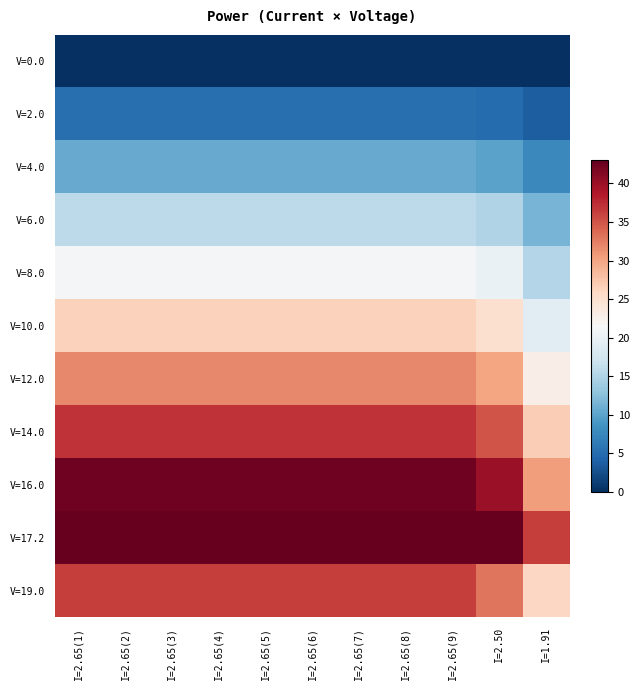

Reading left to right, what are all the values shown in this chart?

V=0.0: I=2.65(1)=0.0	I=2.65(2)=0.0	I=2.65(3)=0.0	I=2.65(4)=0.0	I=2.65(5)=0.0	I=2.65(6)=0.0	I=2.65(7)=0.0	I=2.65(8)=0.0	I=2.65(9)=0.0	I=2.50=0.0	I=1.91=0.0
V=2.0: I=2.65(1)=5.3	I=2.65(2)=5.3	I=2.65(3)=5.3	I=2.65(4)=5.3	I=2.65(5)=5.3	I=2.65(6)=5.3	I=2.65(7)=5.3	I=2.65(8)=5.3	I=2.65(9)=5.3	I=2.50=5.0	I=1.91=3.8
V=4.0: I=2.65(1)=10.6	I=2.65(2)=10.6	I=2.65(3)=10.6	I=2.65(4)=10.6	I=2.65(5)=10.6	I=2.65(6)=10.6	I=2.65(7)=10.6	I=2.65(8)=10.6	I=2.65(9)=10.6	I=2.50=10.0	I=1.91=7.6
V=6.0: I=2.65(1)=15.9	I=2.65(2)=15.9	I=2.65(3)=15.9	I=2.65(4)=15.9	I=2.65(5)=15.9	I=2.65(6)=15.9	I=2.65(7)=15.9	I=2.65(8)=15.9	I=2.65(9)=15.9	I=2.50=15.0	I=1.91=11.5
V=8.0: I=2.65(1)=21.2	I=2.65(2)=21.2	I=2.65(3)=21.2	I=2.65(4)=21.2	I=2.65(5)=21.2	I=2.65(6)=21.2	I=2.65(7)=21.2	I=2.65(8)=21.2	I=2.65(9)=21.2	I=2.50=20.0	I=1.91=15.3
V=10.0: I=2.65(1)=26.5	I=2.65(2)=26.5	I=2.65(3)=26.5	I=2.65(4)=26.5	I=2.65(5)=26.5	I=2.65(6)=26.5	I=2.65(7)=26.5	I=2.65(8)=26.5	I=2.65(9)=26.5	I=2.50=25.0	I=1.91=19.1
V=12.0: I=2.65(1)=31.8	I=2.65(2)=31.8	I=2.65(3)=31.8	I=2.65(4)=31.8	I=2.65(5)=31.8	I=2.65(6)=31.8	I=2.65(7)=31.8	I=2.65(8)=31.8	I=2.65(9)=31.8	I=2.50=30.0	I=1.91=22.9
V=14.0: I=2.65(1)=37.1	I=2.65(2)=37.1	I=2.65(3)=37.1	I=2.65(4)=37.1	I=2.65(5)=37.1	I=2.65(6)=37.1	I=2.65(7)=37.1	I=2.65(8)=37.1	I=2.65(9)=37.1	I=2.50=35.0	I=1.91=26.7
V=16.0: I=2.65(1)=42.4	I=2.65(2)=42.4	I=2.65(3)=42.4	I=2.65(4)=42.4	I=2.65(5)=42.4	I=2.65(6)=42.4	I=2.65(7)=42.4	I=2.65(8)=42.4	I=2.65(9)=42.4	I=2.50=40.0	I=1.91=30.6
V=17.2: I=2.65(1)=43.0	I=2.65(2)=43.0	I=2.65(3)=43.0	I=2.65(4)=43.0	I=2.65(5)=43.0	I=2.65(6)=43.0	I=2.65(7)=43.0	I=2.65(8)=43.0	I=2.65(9)=43.0	I=2.50=43.0	I=1.91=36.3
V=19.0: I=2.65(1)=36.3	I=2.65(2)=36.3	I=2.65(3)=36.3	I=2.65(4)=36.3	I=2.65(5)=36.3	I=2.65(6)=36.3	I=2.65(7)=36.3	I=2.65(8)=36.3	I=2.65(9)=36.3	I=2.50=33.0	I=1.91=26.0